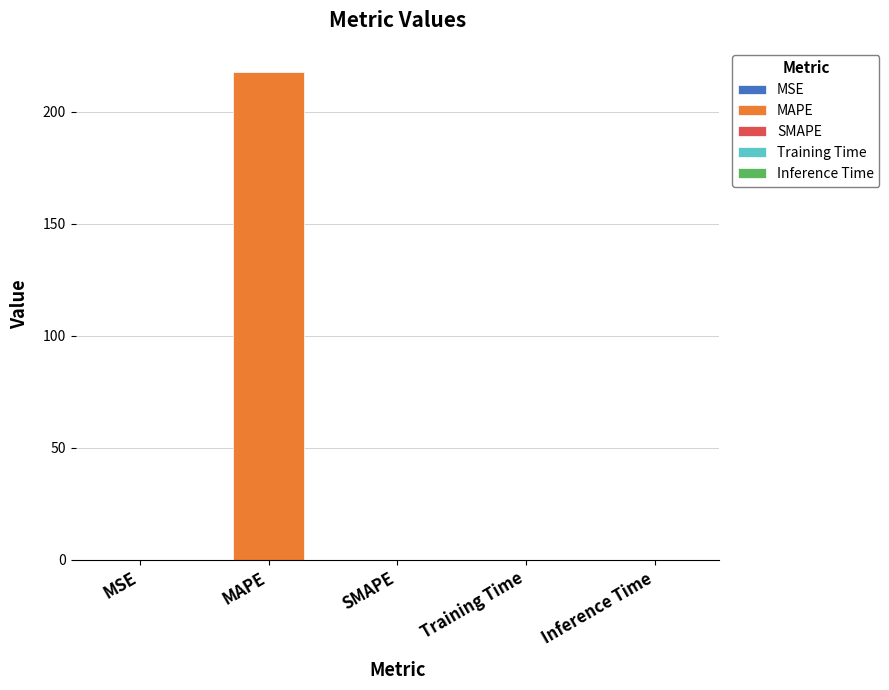

Count the number of values greater than 0.

4